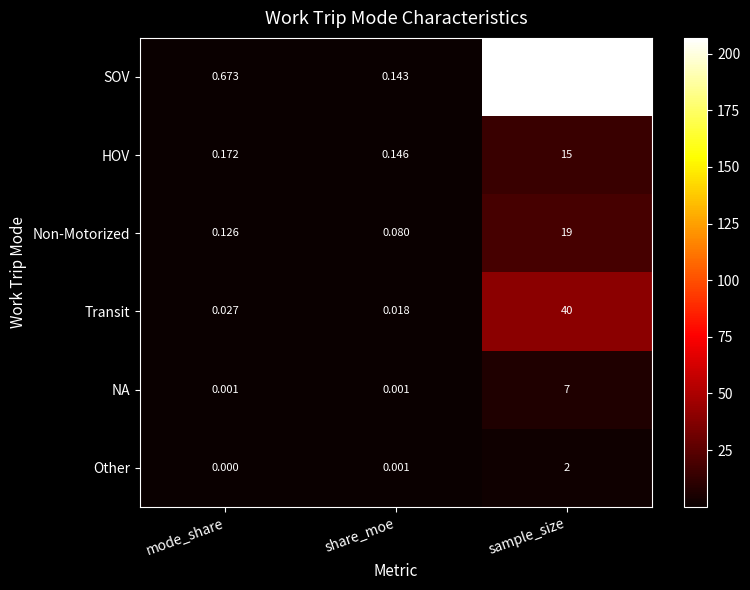

What is the total value across all series at mode_share?

1.0